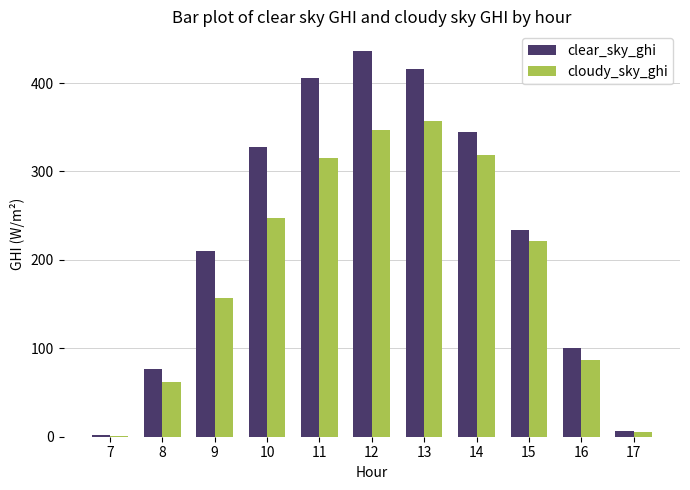

Which series changed the most between 10 and 16?

clear_sky_ghi